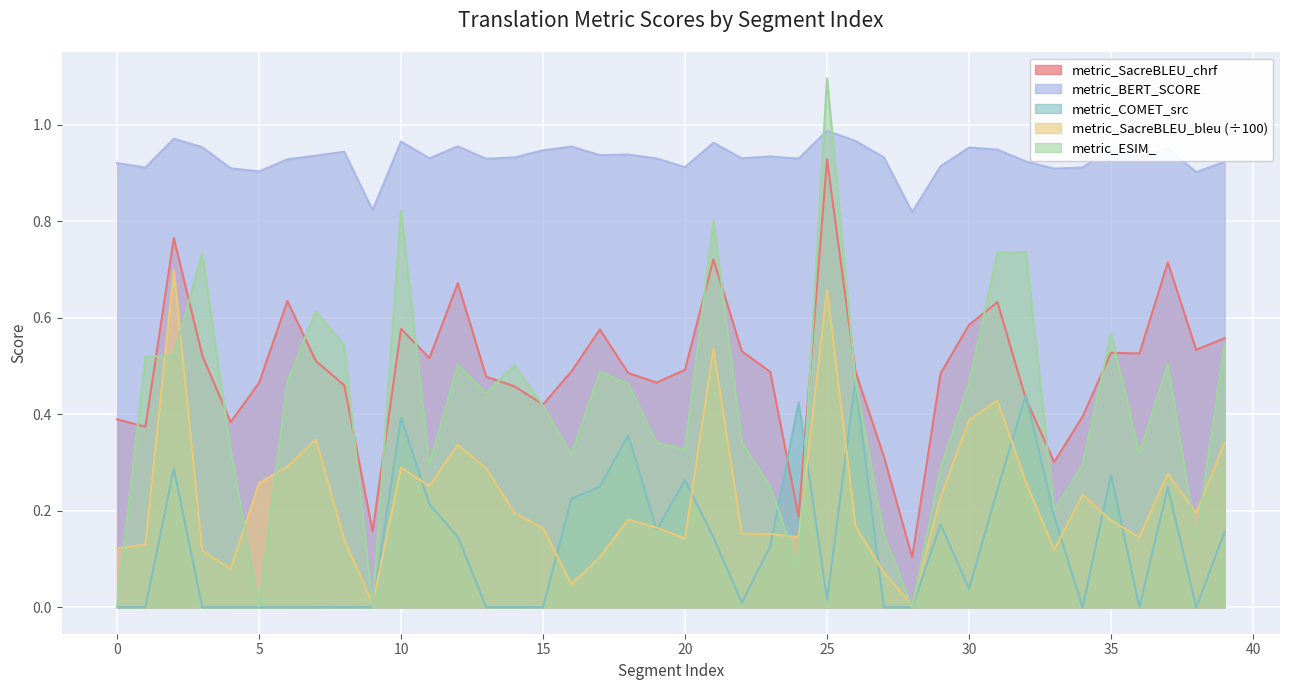

At how many categories does at least one series exceed 0?

40